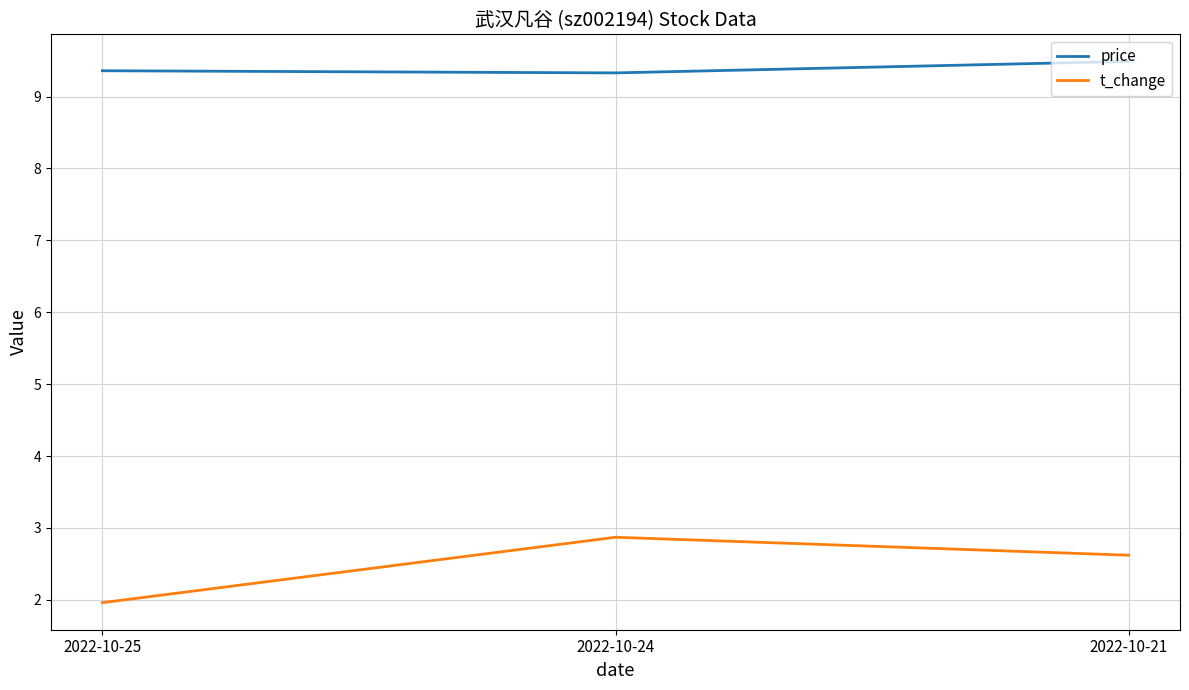

At how many categories does at least one series exceed 8?

3